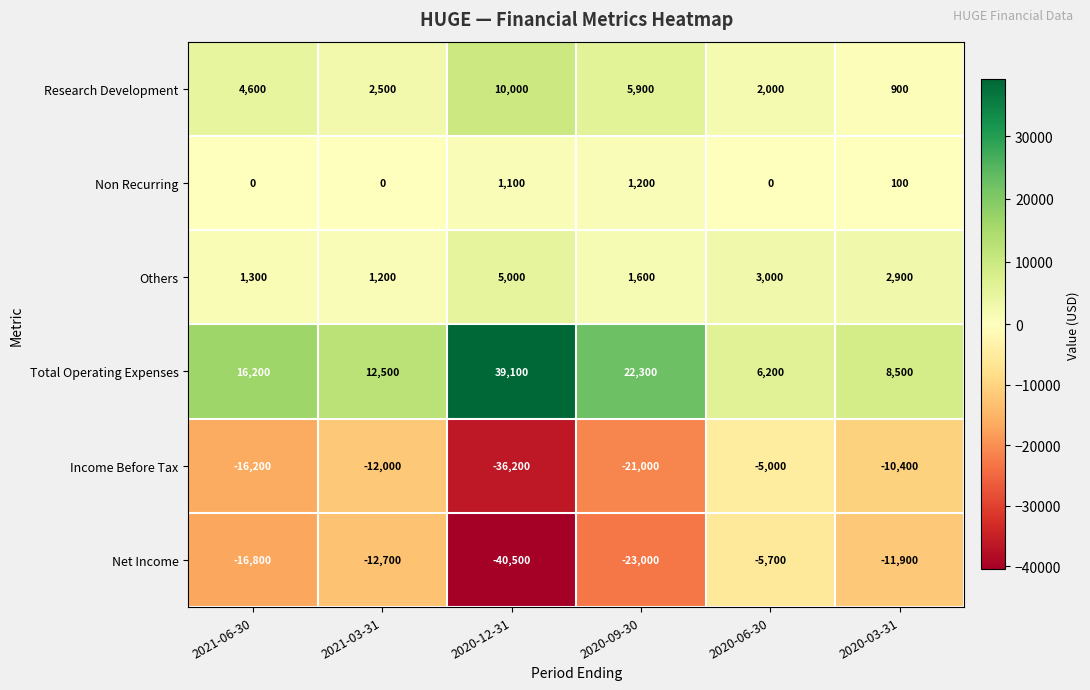

What is the spread (max minus min) of values at 2020-09-30?

45300